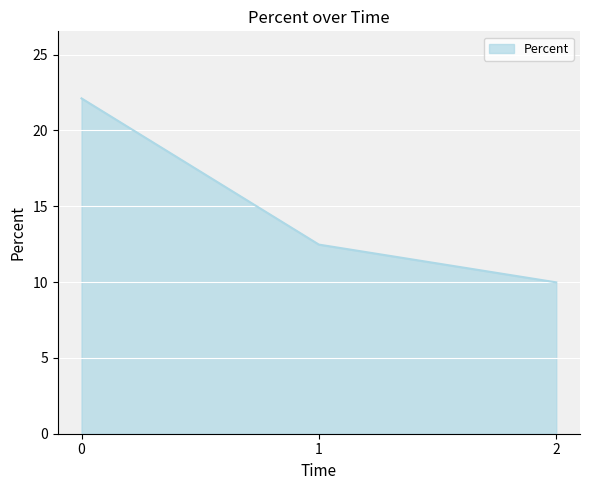

What is the maximum value shown in the chart?

22.1